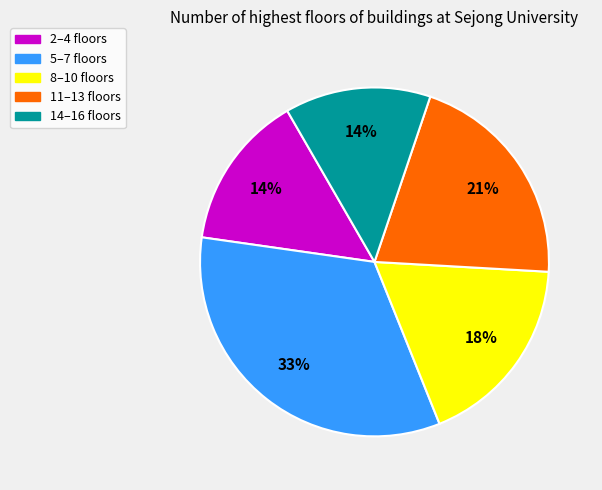

Does any single category account for the majority?

No